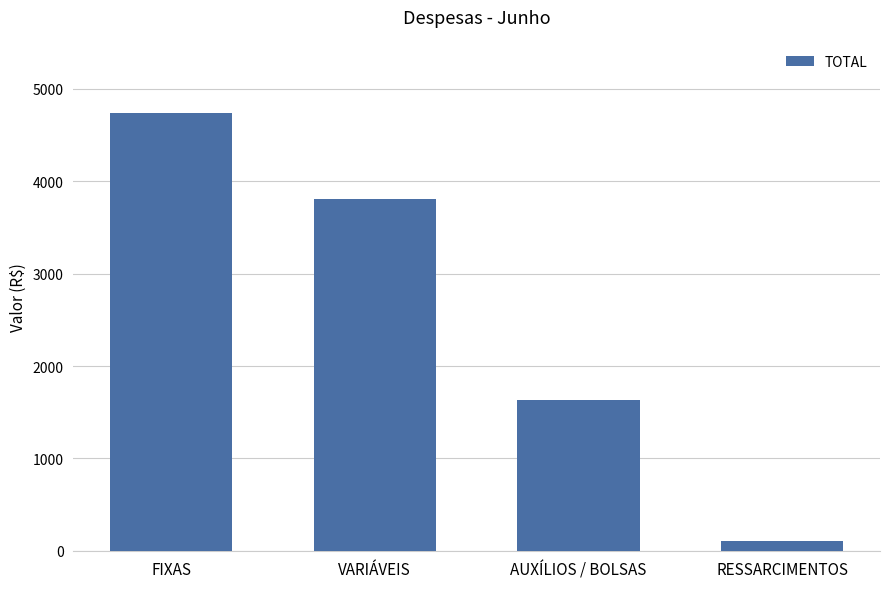

What is the label of the 2nd bar from the right?

AUXÍLIOS / BOLSAS